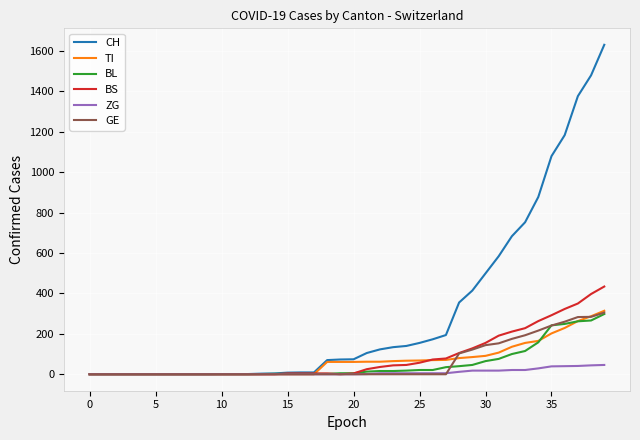

Which series has the widest spread of values?

CH